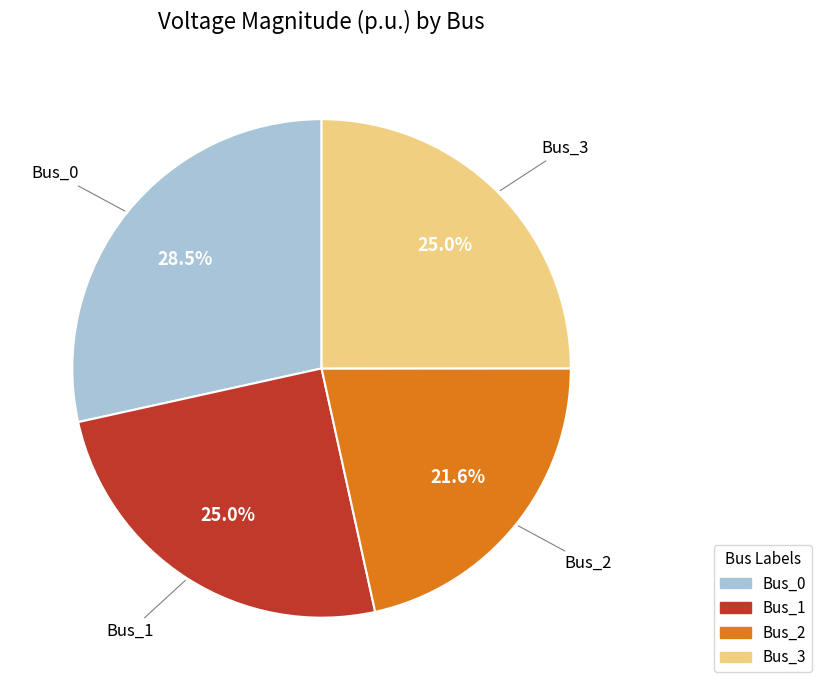

The Bus_0 slice represents 34% of the pie. True or false?

False